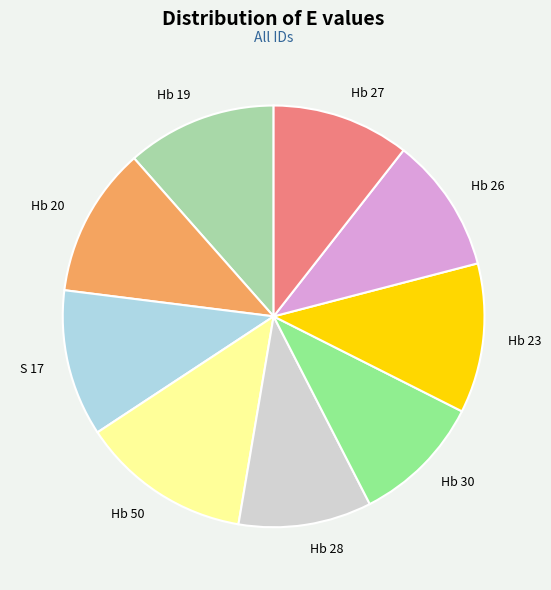

Is it true that S 17 is 11% of the pie?

True